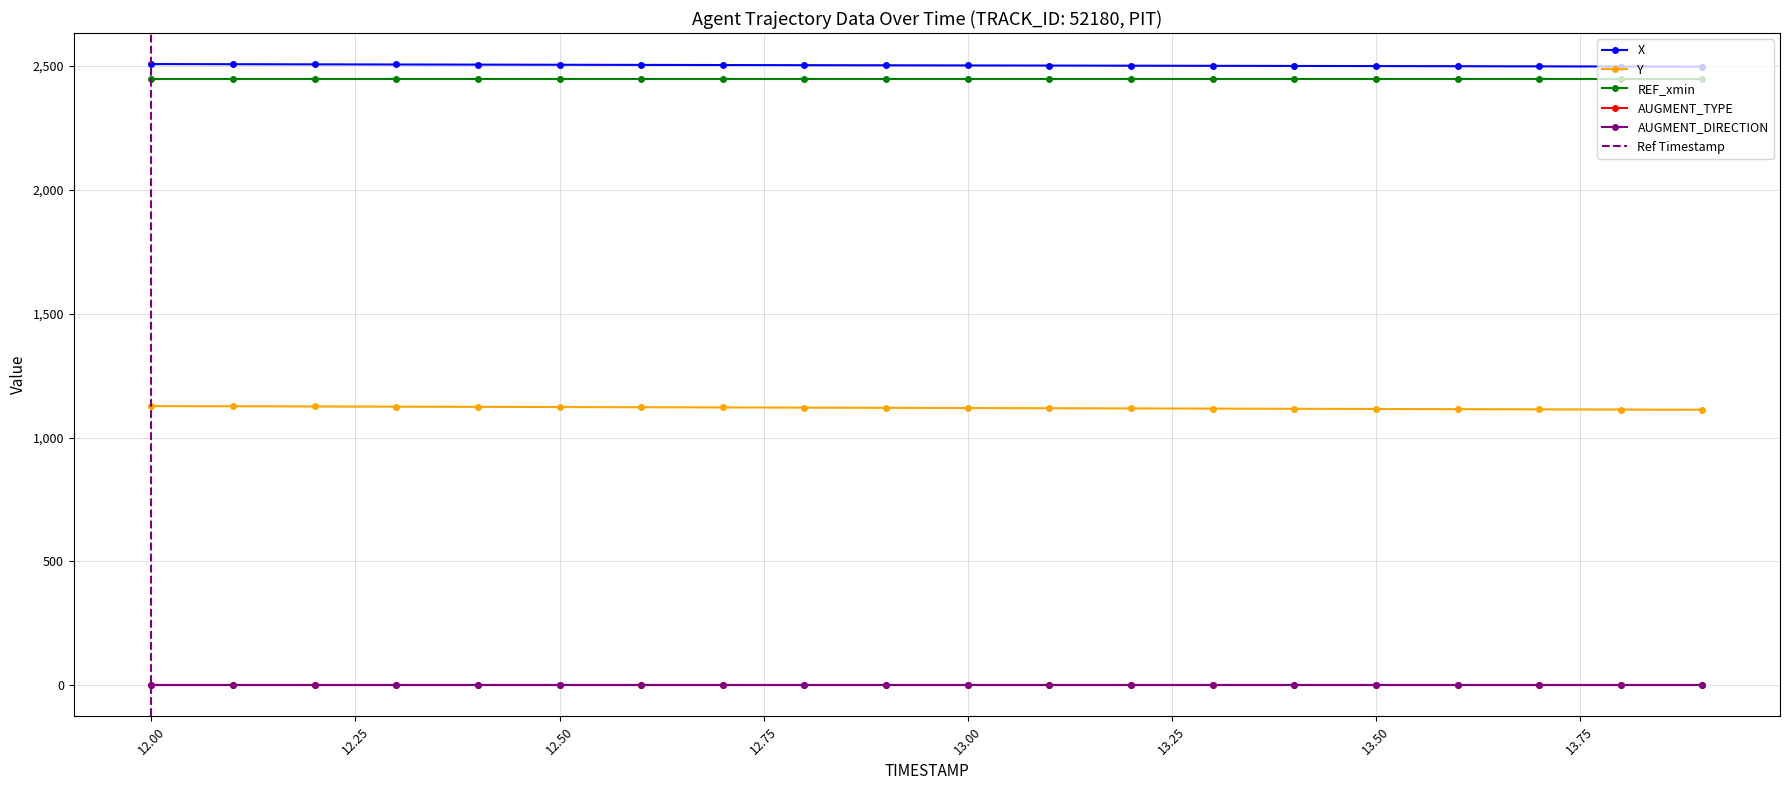

Rank the series at 13.5 from lowest to highest value.

AUGMENT_DIRECTION, AUGMENT_TYPE, Y, REF_xmin, X